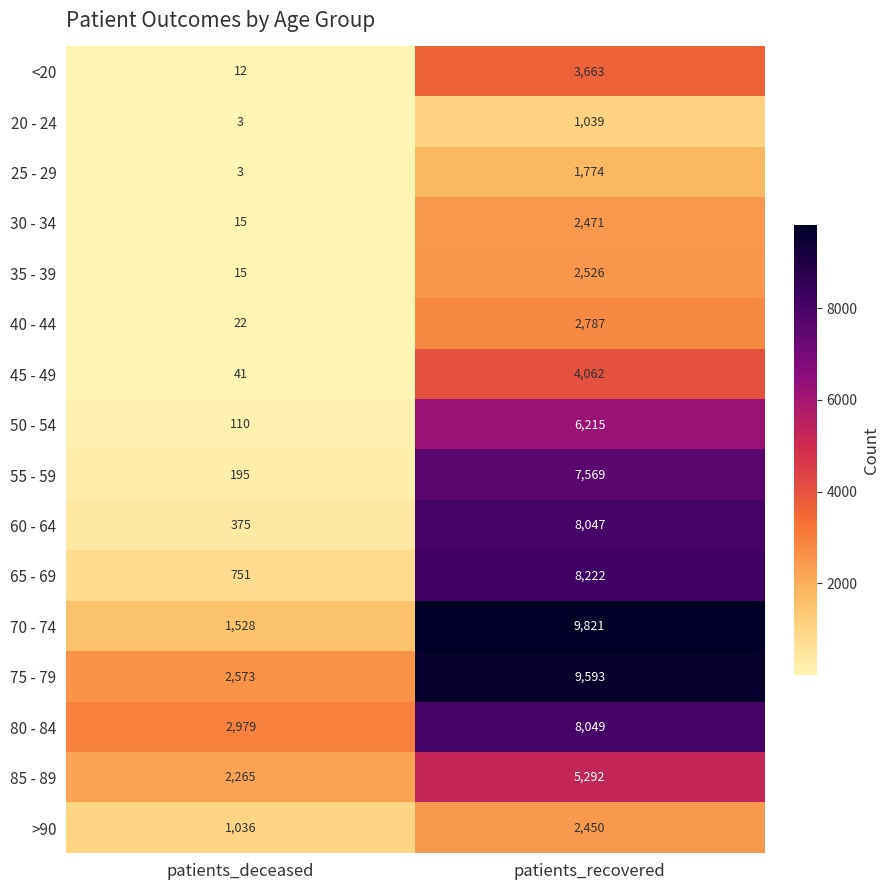

What is the difference between the maximum and minimum values in the 65 - 69 series?

7471